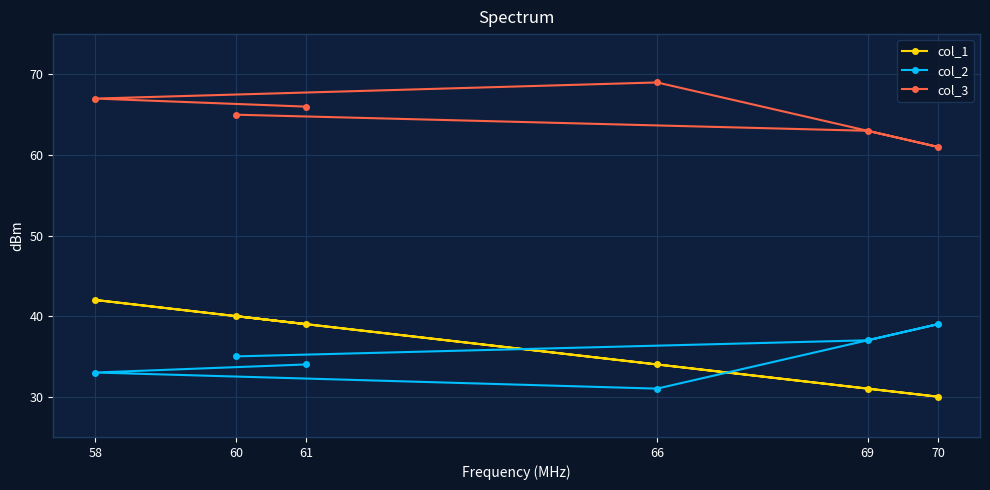

Which series has the largest range (max minus min)?

col_1